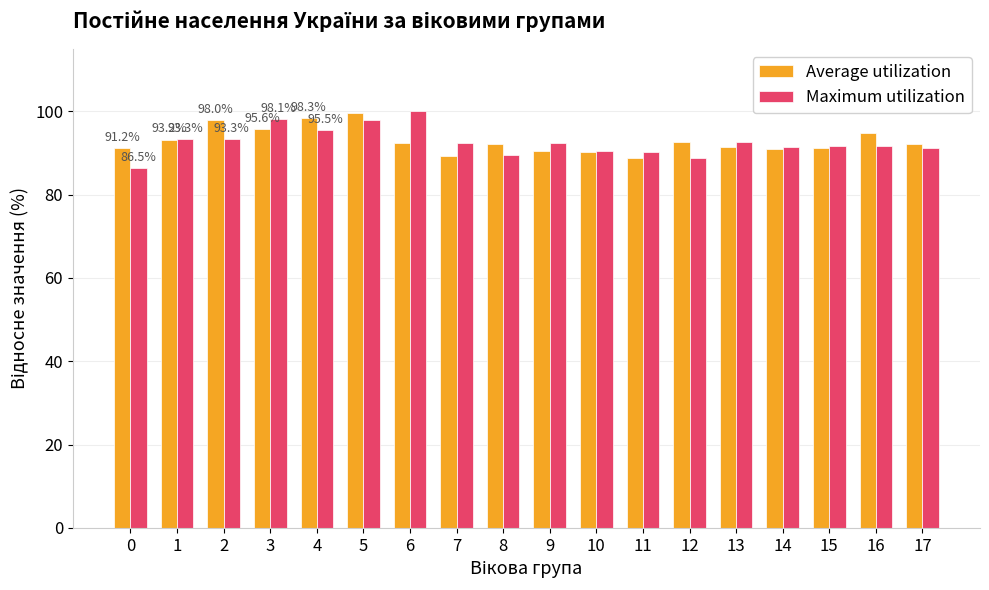

What is the average value of the Average utilization series?

93.0